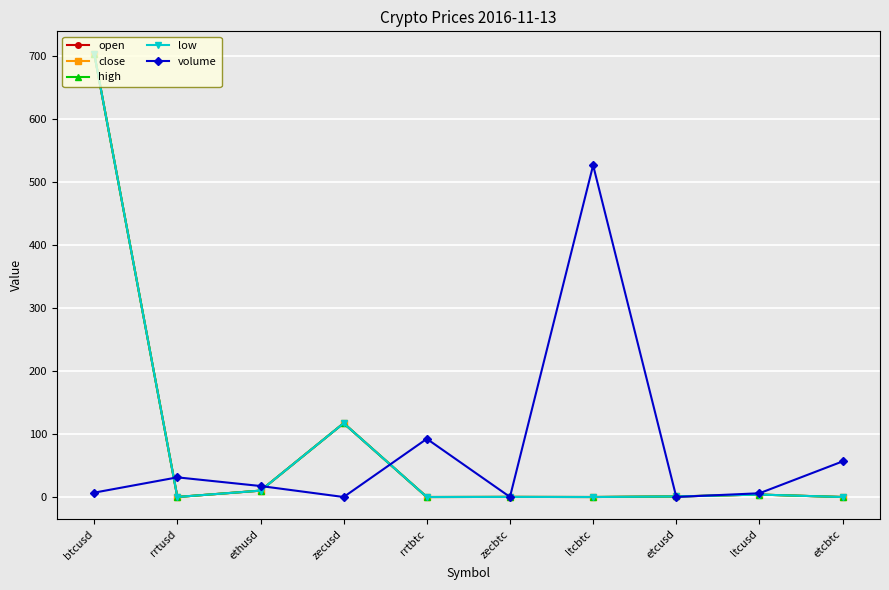

What is the label of the 1st point from the left?

btcusd